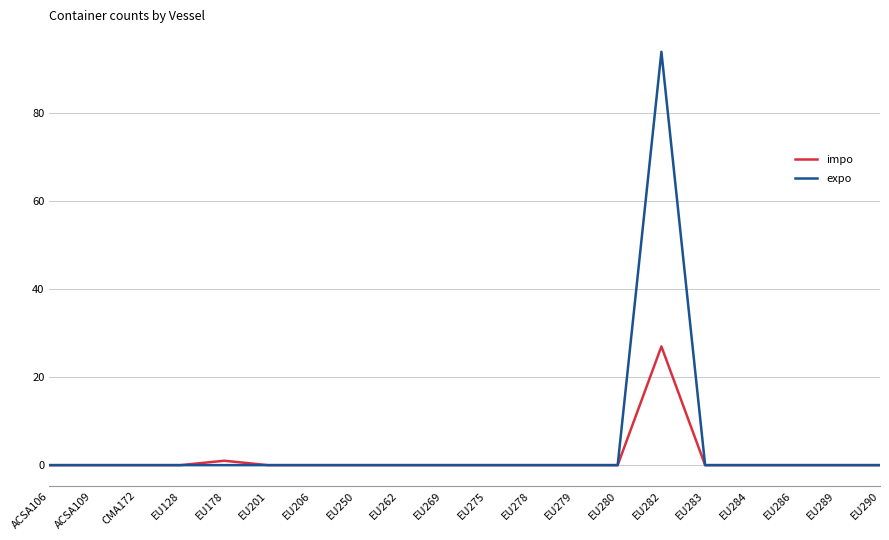

Reading left to right, what are all the values shown in this chart?

impo: 0	0	0	0	1	0	0	0	0	0	0	0	0	0	27	0	0	0	0	0
expo: 0	0	0	0	0	0	0	0	0	0	0	0	0	0	94	0	0	0	0	0